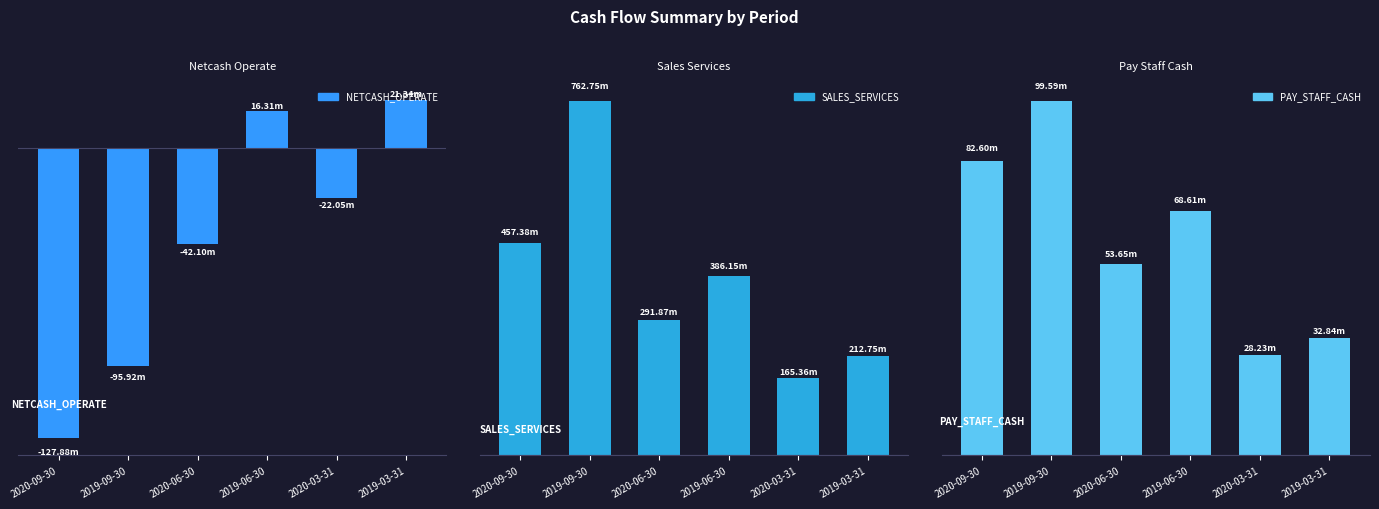

What is the highest value of the PAY_STAFF_CASH series?

99585715.3